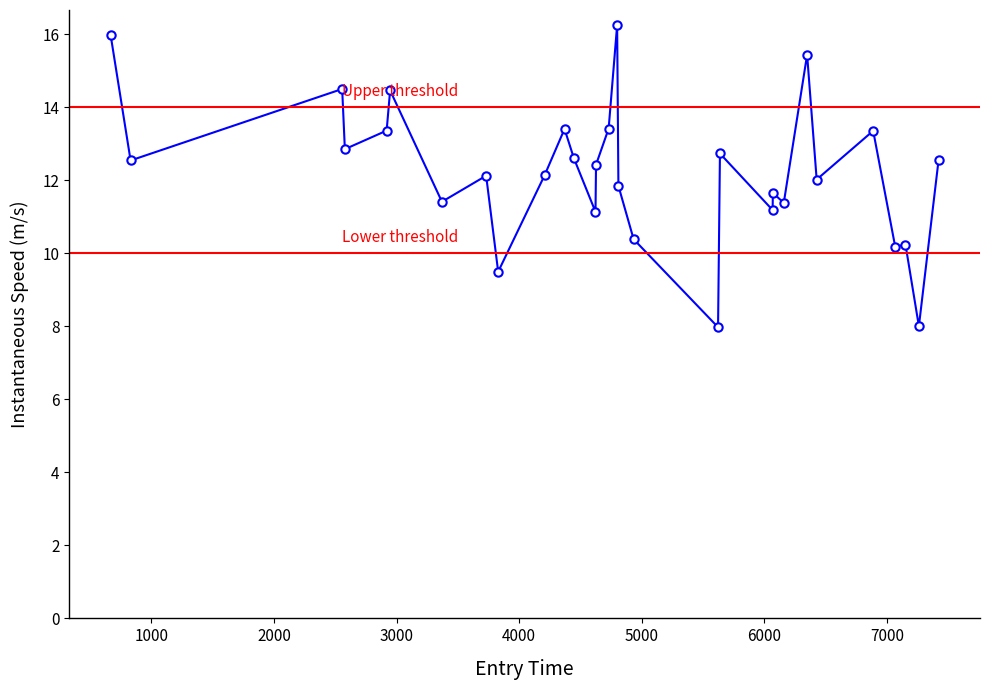

Is this an area chart (filled region under the line)?

No